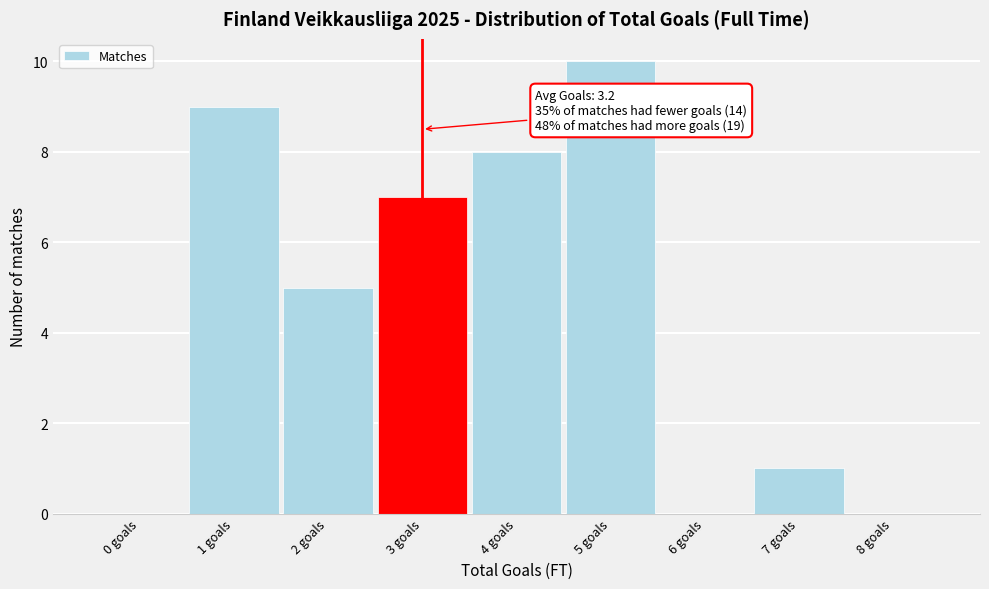

Which range on the x-axis has the tallest bar?

4.5 to 5.5